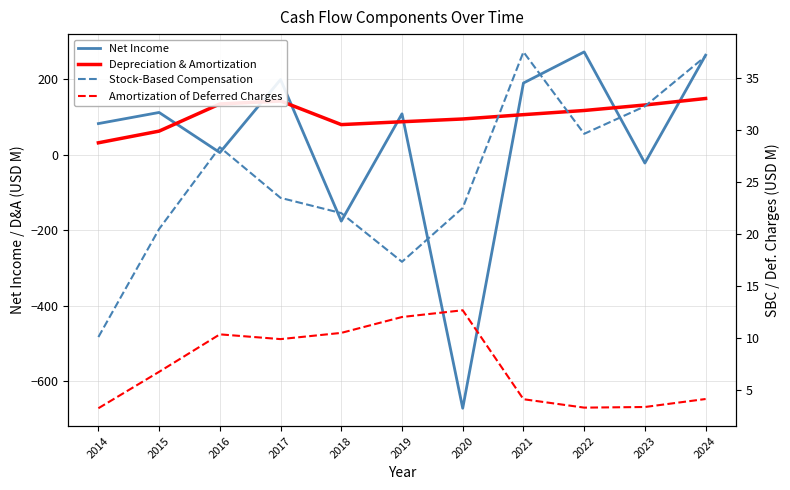

How many categories are shown in the chart?

11